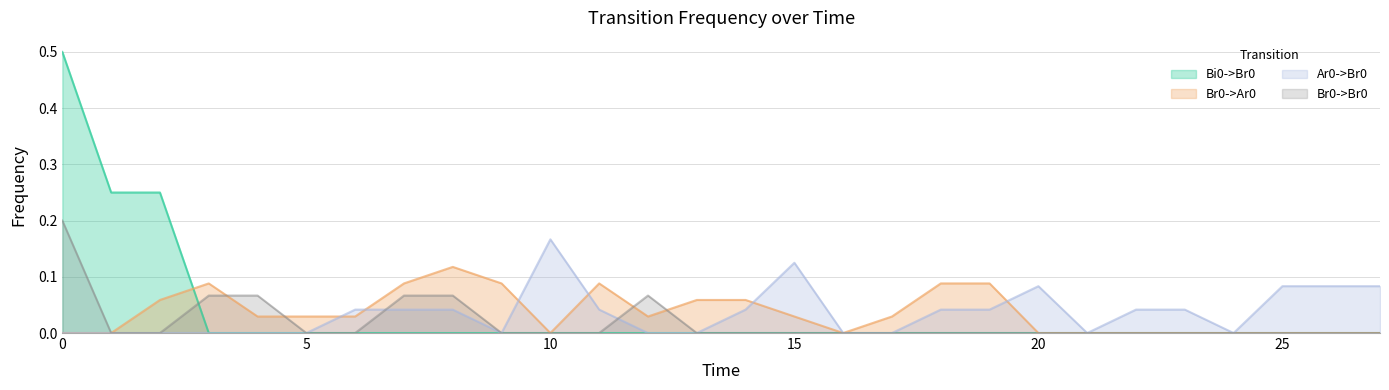

In Ar0->Br0, how many points are higher than both neighbors (excluding endpoints)?

3